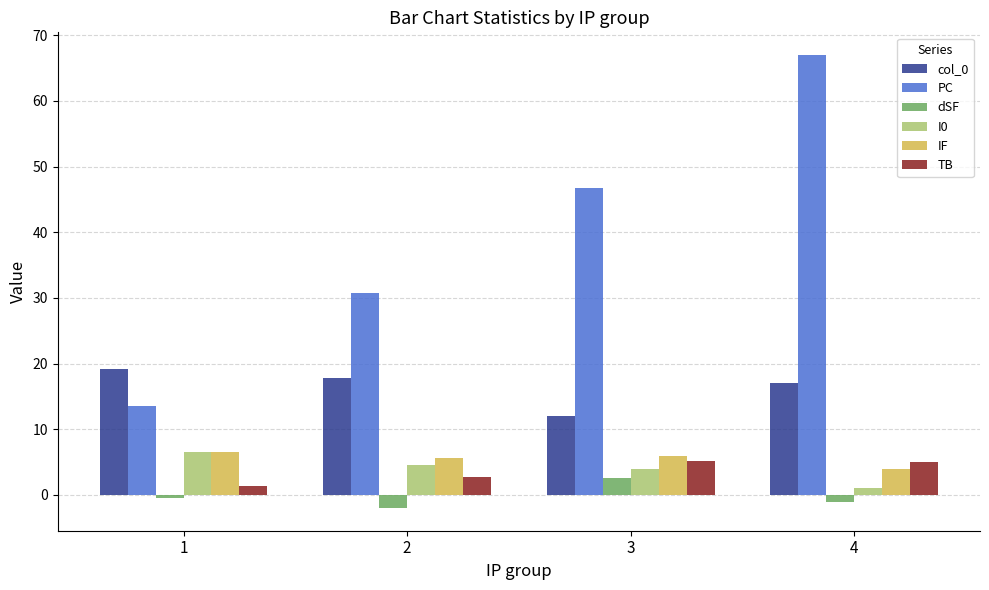

What is the sum of the TB values at 3 and 4?

10.2